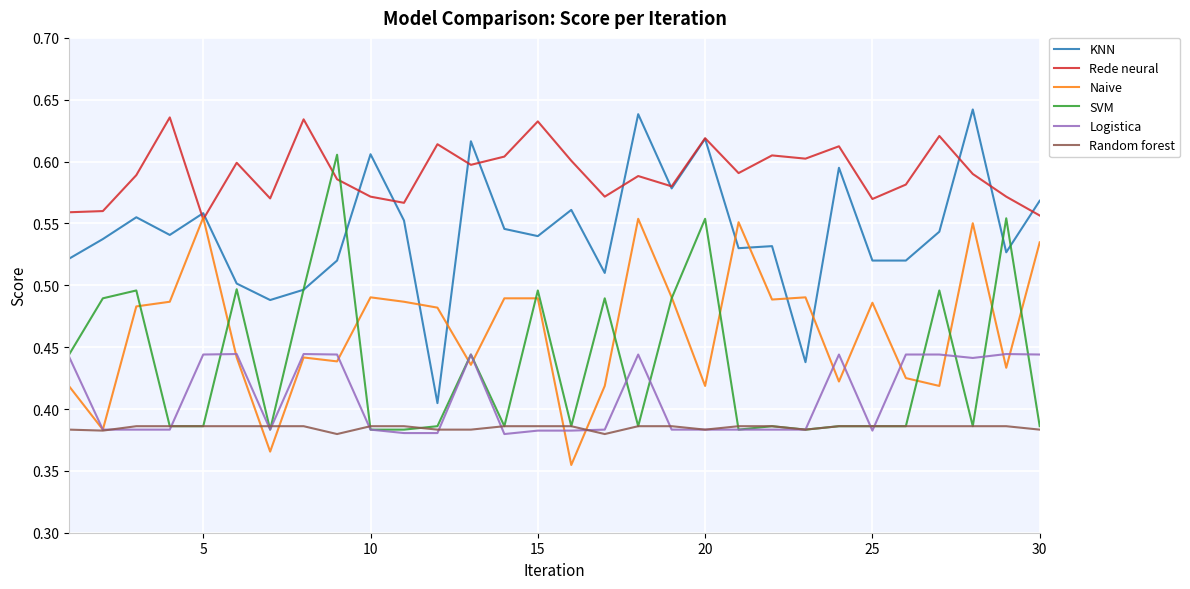

Does the chart display data point markers on the line(s)?

No